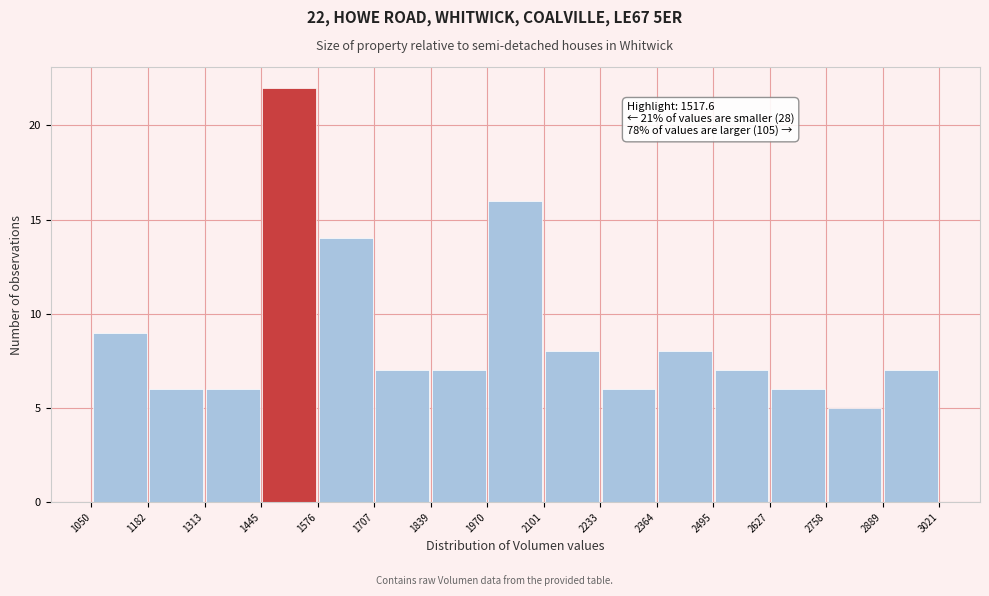

Which range on the x-axis has the tallest bar?

1445 to 1576